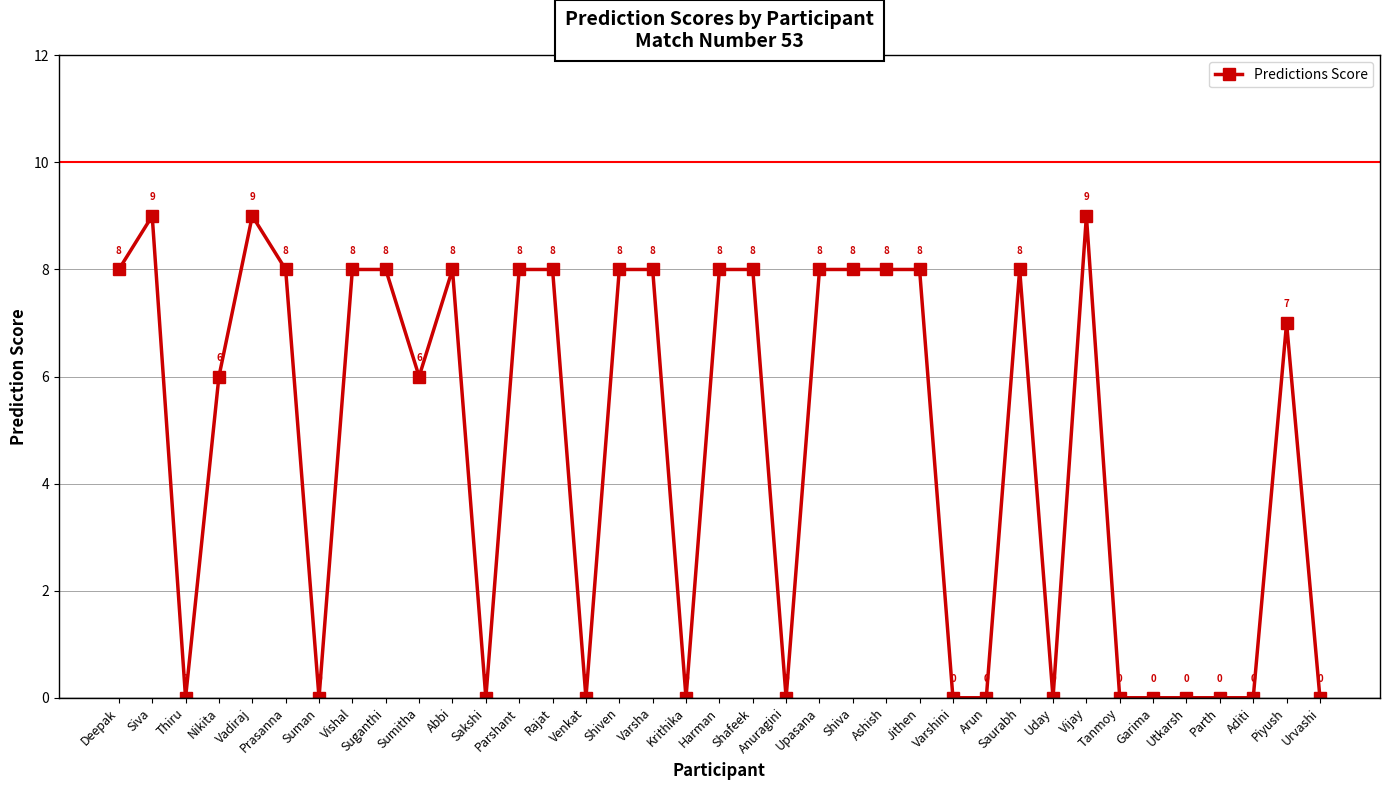

What is the difference between the second highest and second lowest values?

9